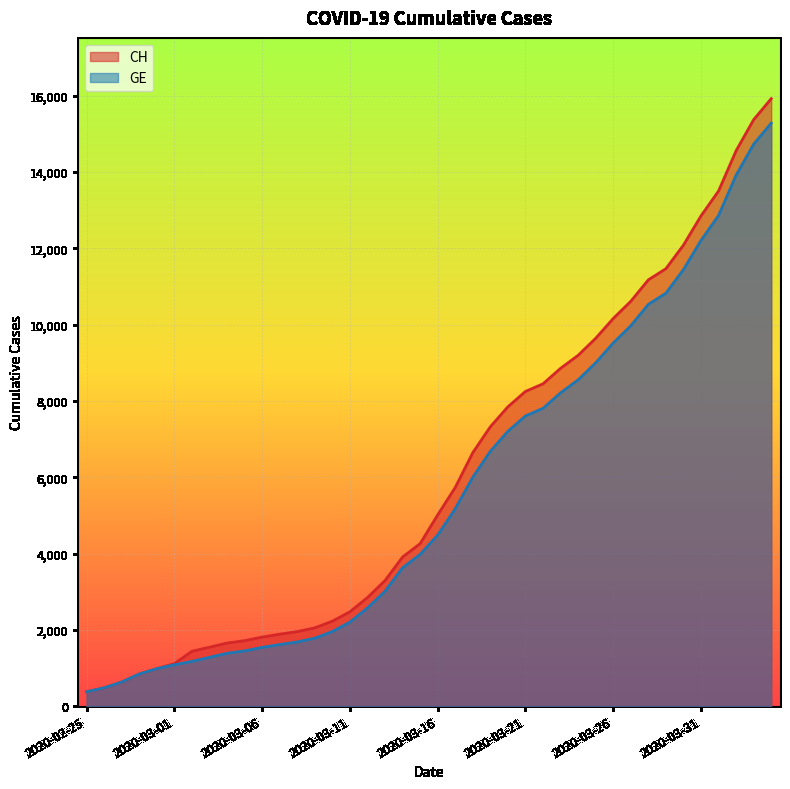

At how many categories does at least one series exceed 14221?

3